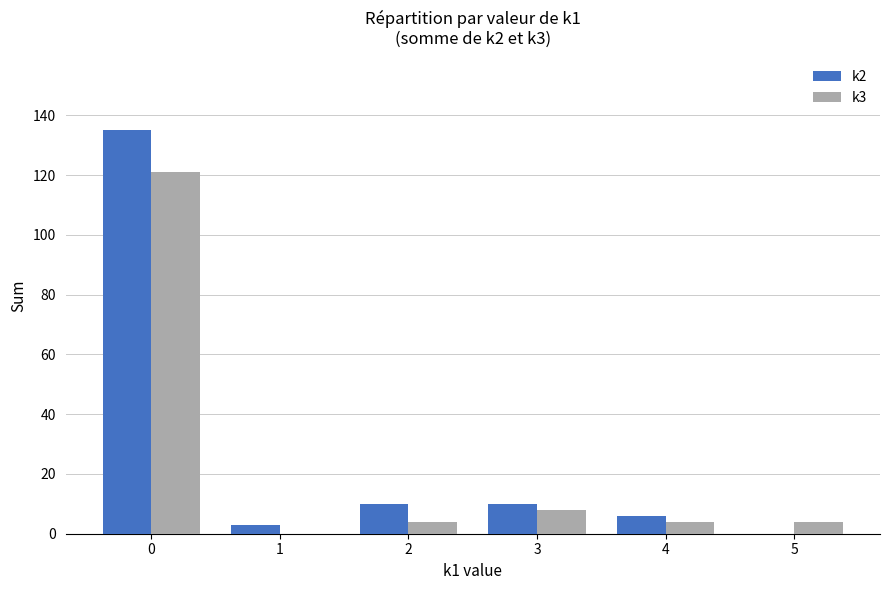

Is the value of k2 at 2 greater than the value of k3 at 1?

Yes